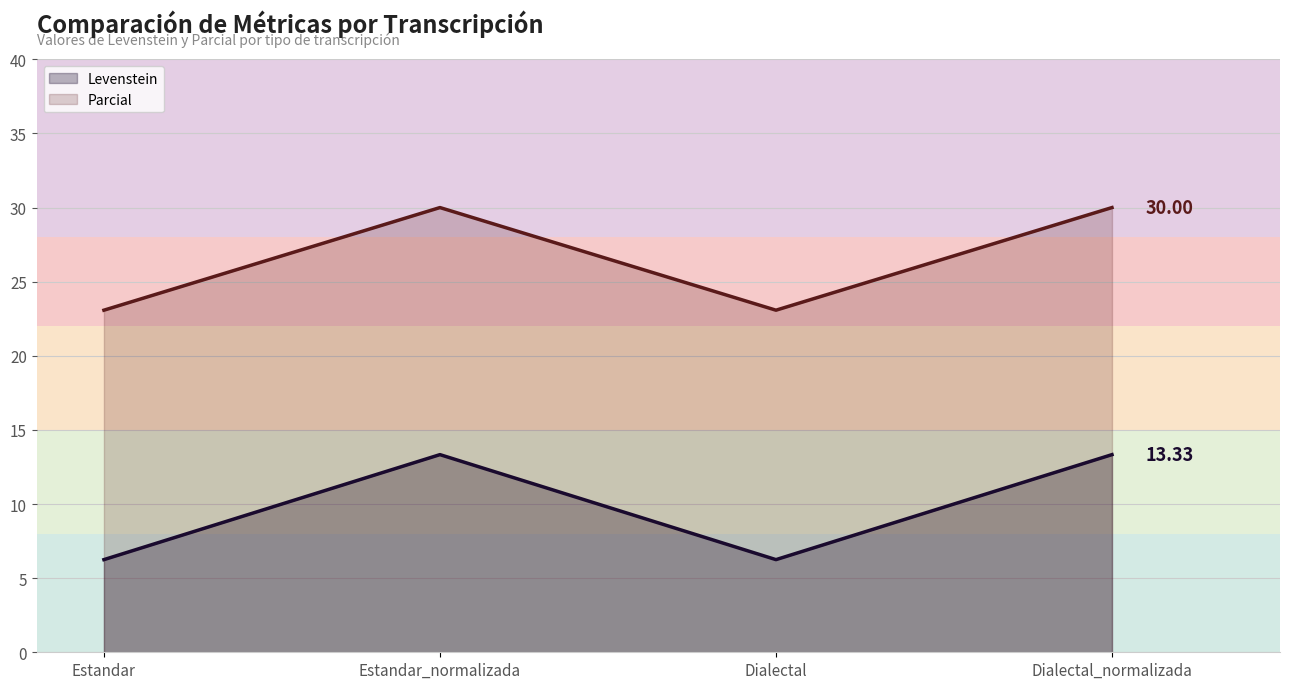

True or false: Parcial and Levenstein cross at least once.

False